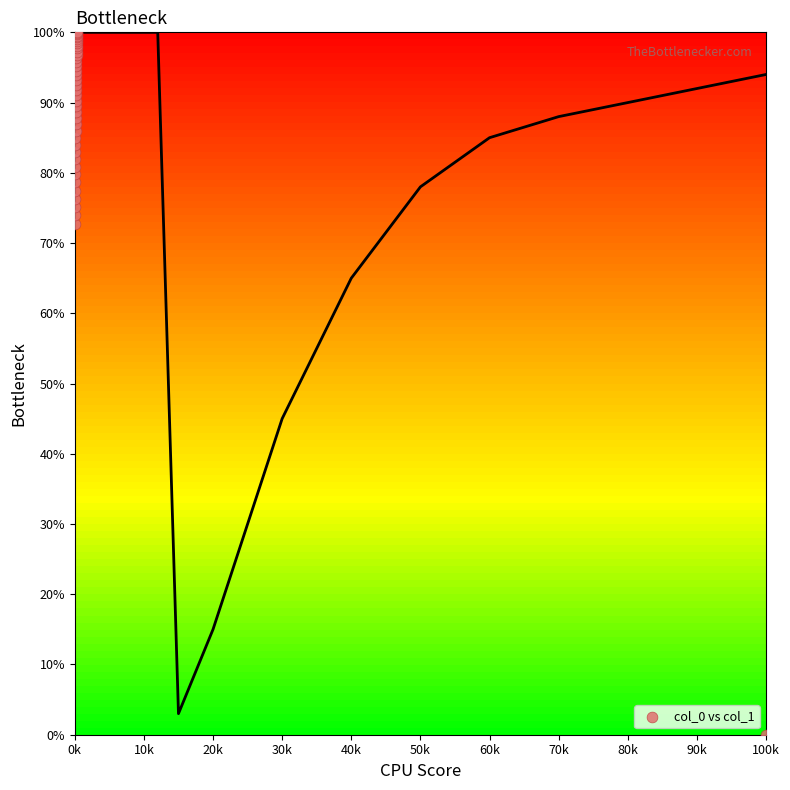

What Y value in the scatter plot is closest to 50?

72.7